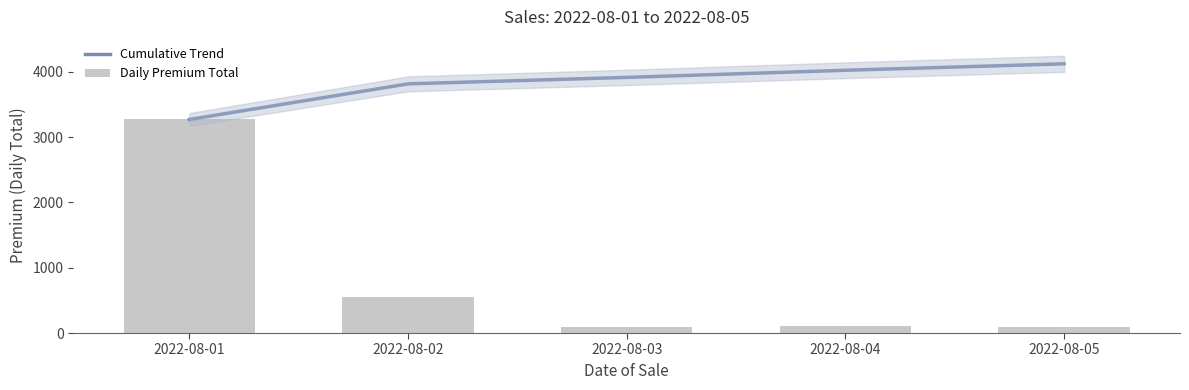

Is the value of Cumulative Trend at 2022-08-04 greater than the value of Daily Premium Total at 2022-08-03?

Yes